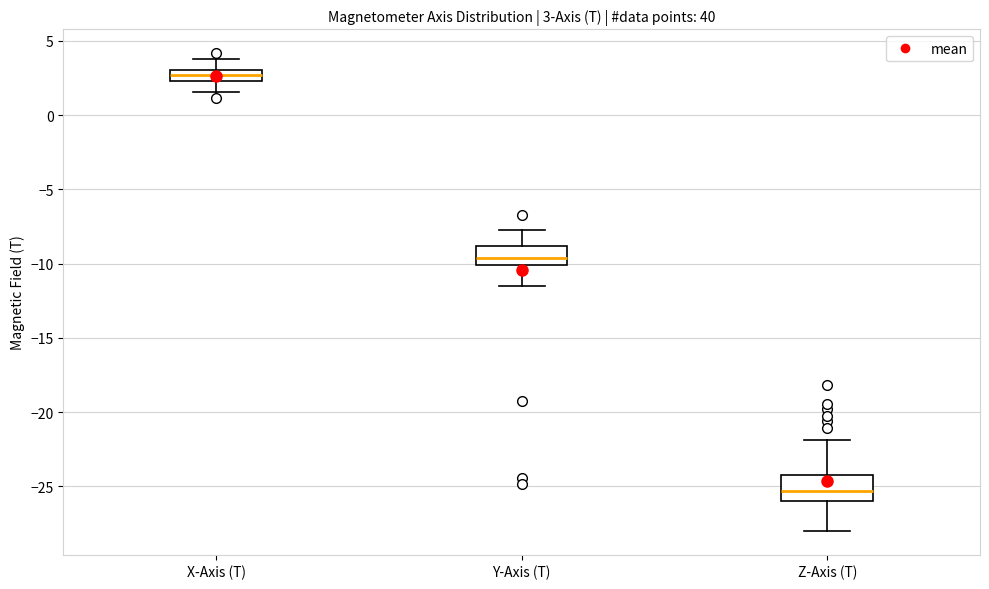

Which box's median line is the lowest?

Z-Axis (T)